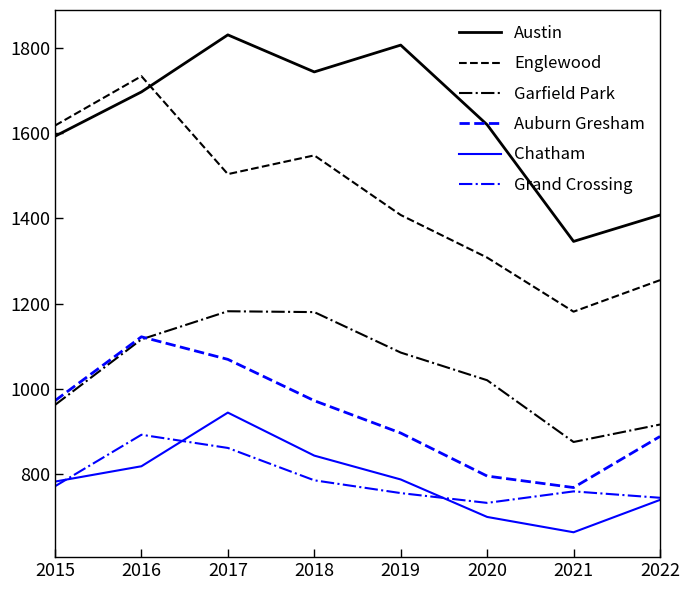

Which series has the widest spread of values?

Englewood